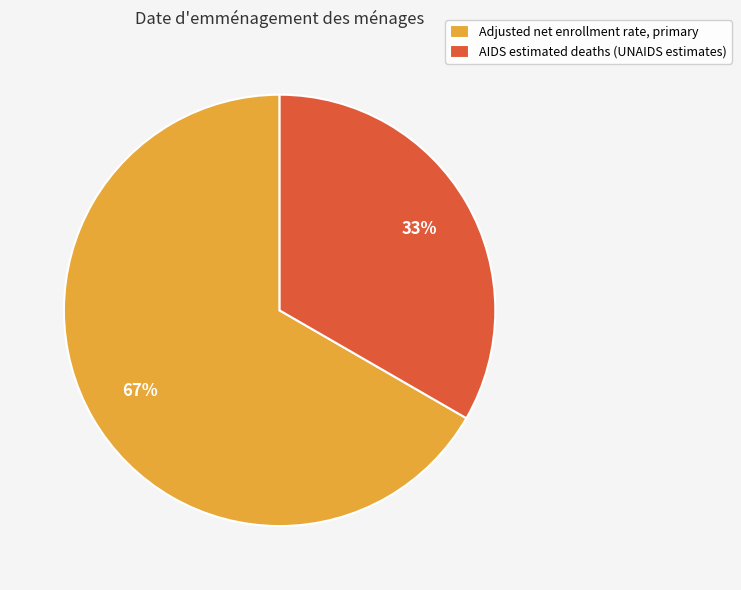

To the nearest percent, what is the combined percentage of AIDS estimated deaths (UNAIDS estimates) and Adjusted net enrollment rate, primary?

100%